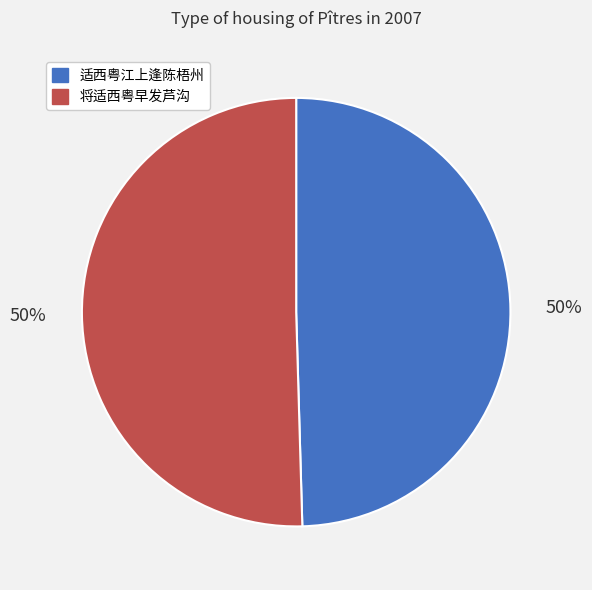

What is the ratio of the value at 适西粤江上逢陈梧州 to the value at 将适西粤早发芦沟?

1.0